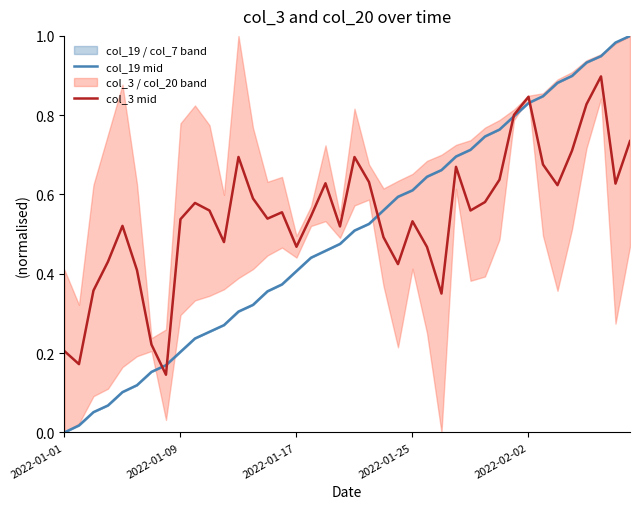

What position from the right is 33?

7